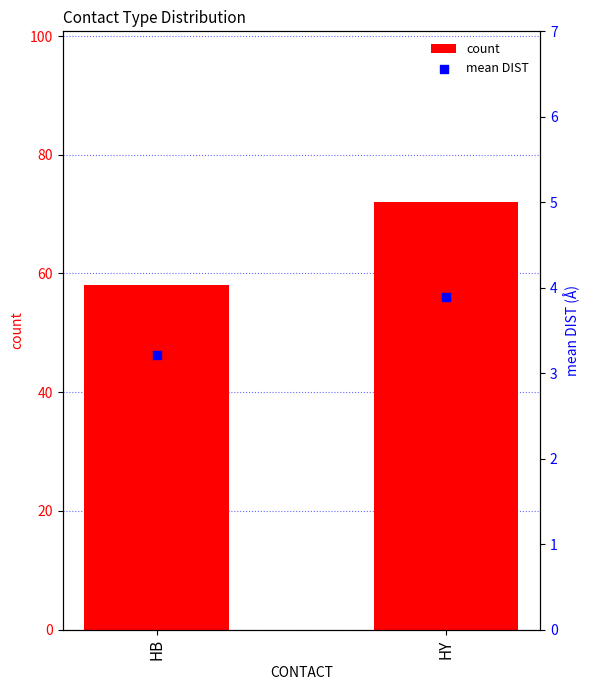

Which series has the largest total across all categories?

count